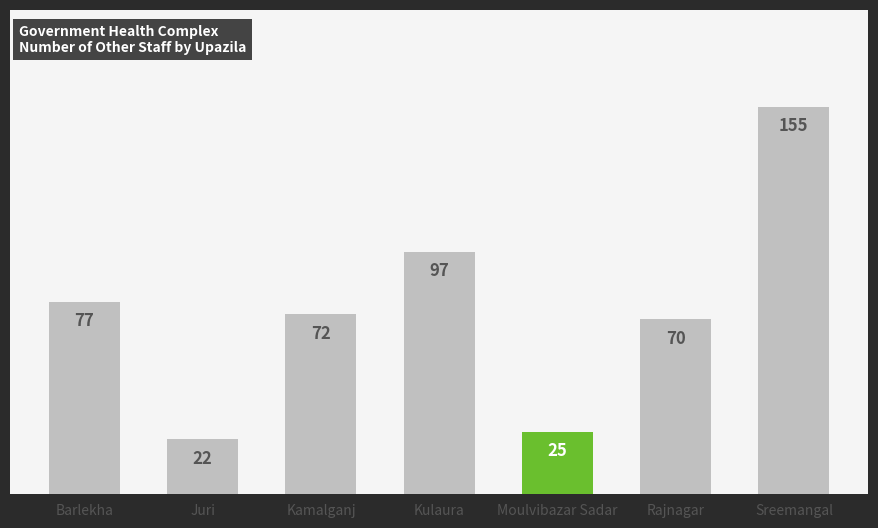

What is the label of the 7th bar from the left?

Sreemangal